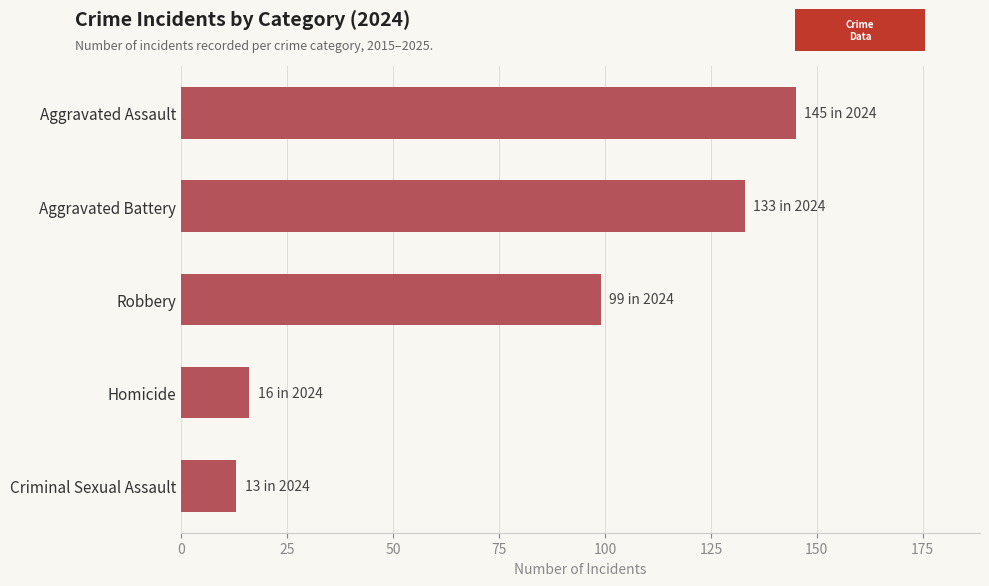

The value at Aggravated Assault is 42. True or false?

False